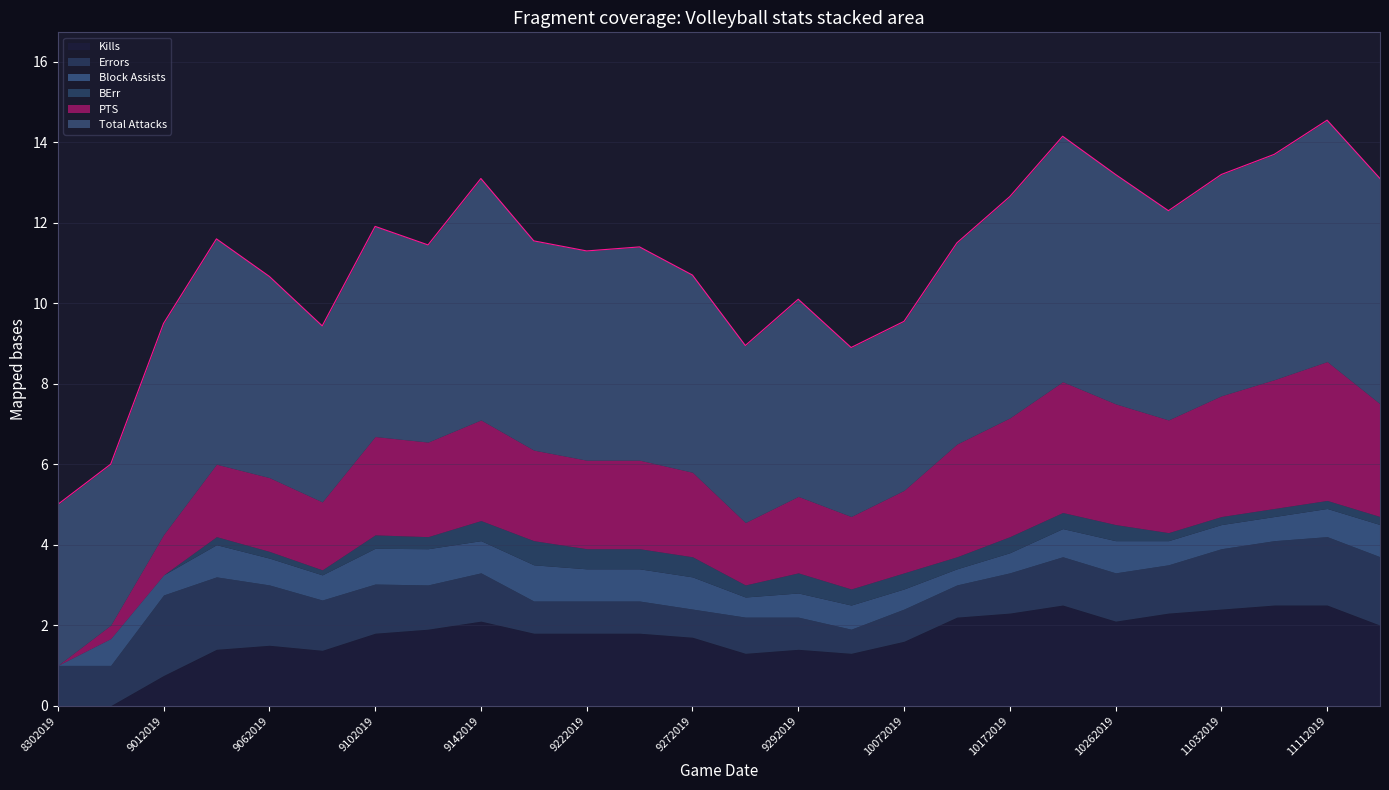

True or false: Total Attacks and Kills cross at least once.

False